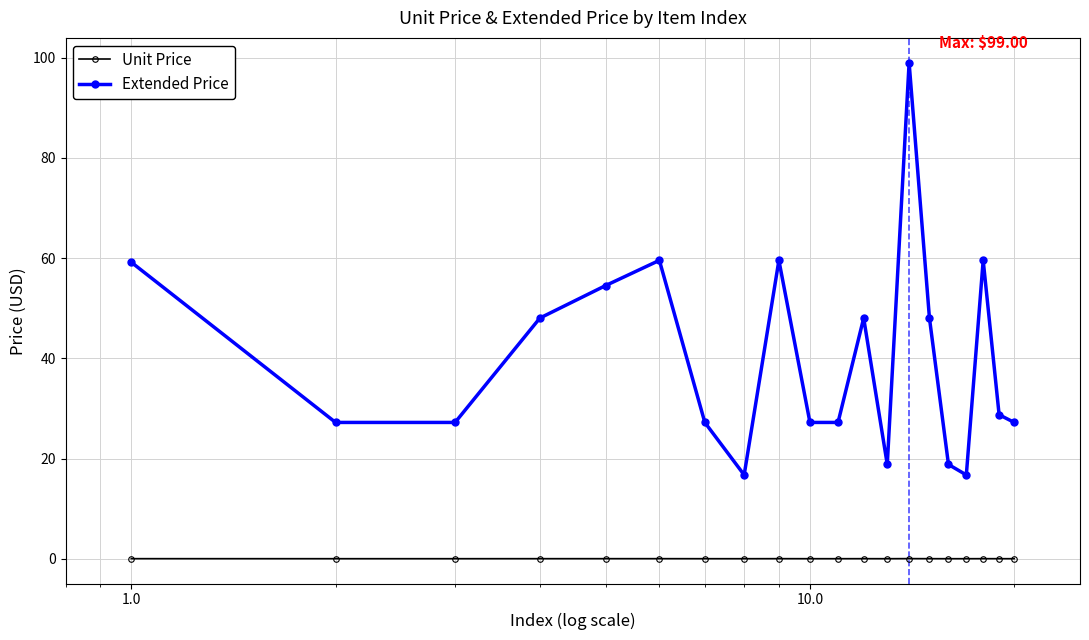

What is the sum of all Extended Price values?

798.4